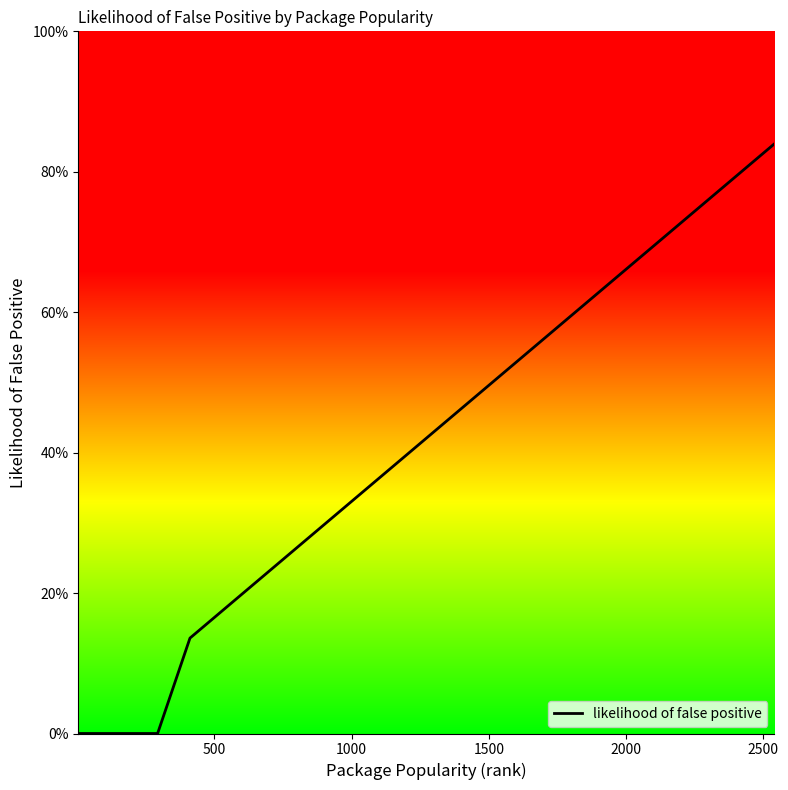

Does the chart display data point markers on the line(s)?

No